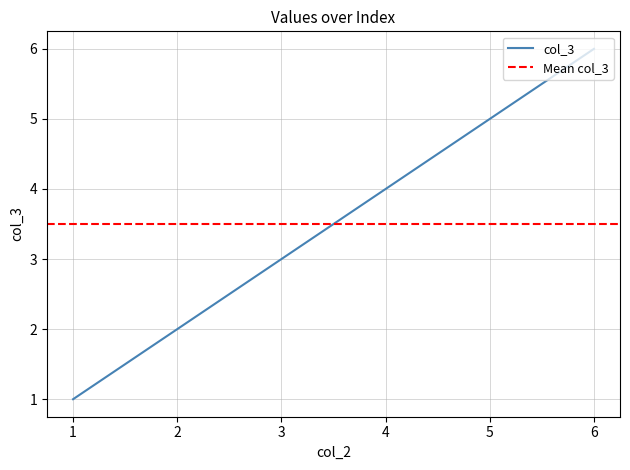

Rank the categories by value from highest to lowest.

6, 5, 4, 3, 2, 1